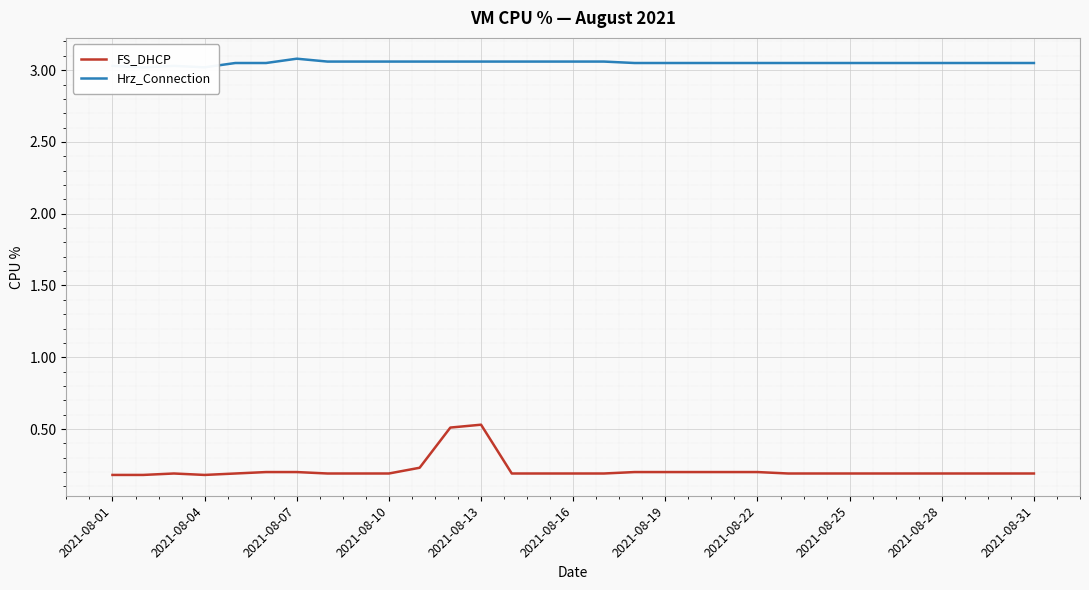

What is the greatest value displayed?

3.1